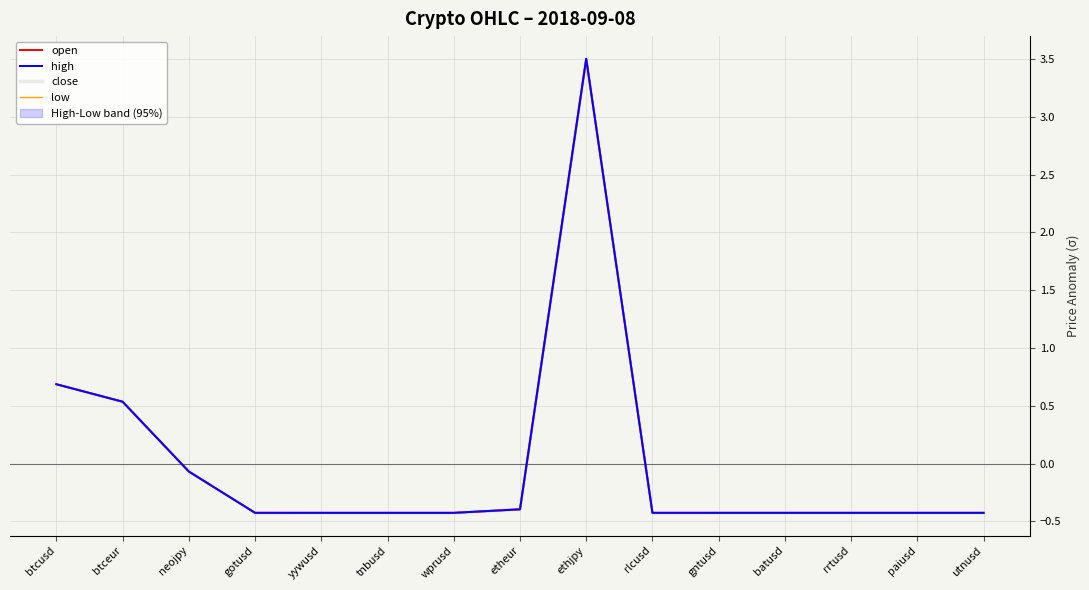

Rank the categories by close value from highest to lowest.

ethjpy, btcusd, btceur, neojpy, etheur, gotusd, rlcusd, paiusd, batusd, gntusd, rrtusd, yywusd, wprusd, tnbusd, utnusd